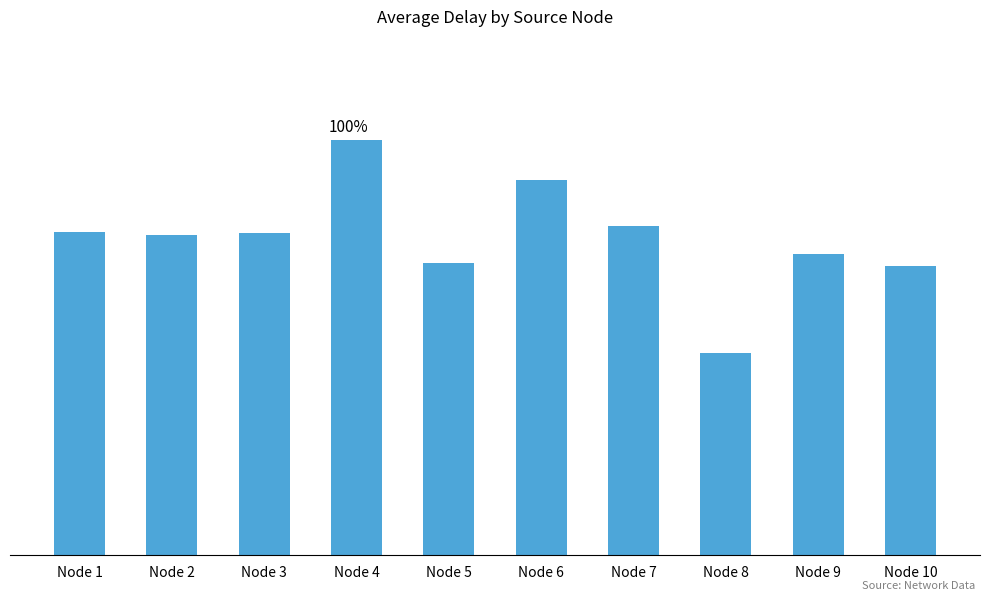

Are the bars horizontal?

No